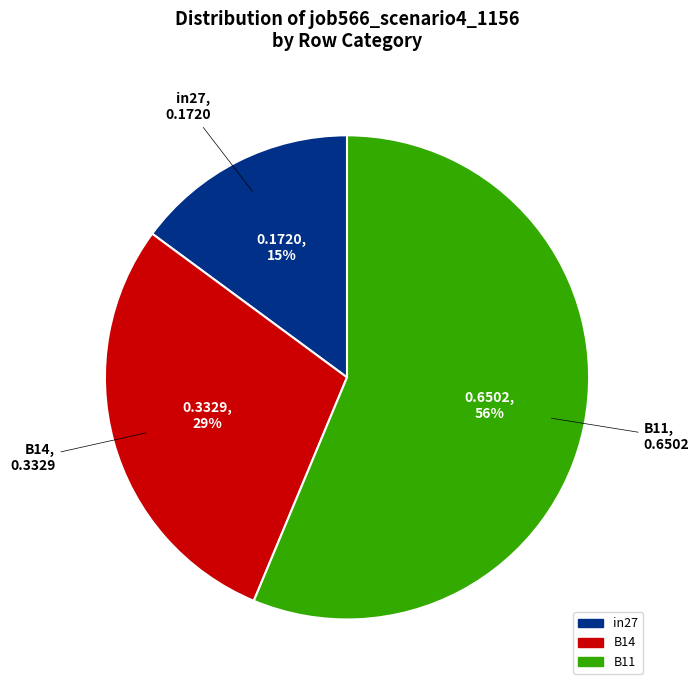

Which has a higher value, B11 or in27?

B11